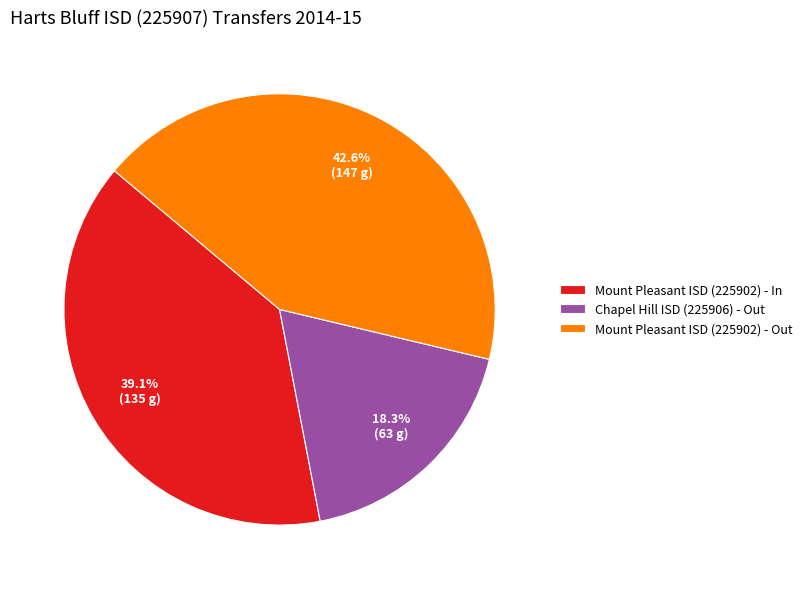

Count the number of slices in the pie.

3